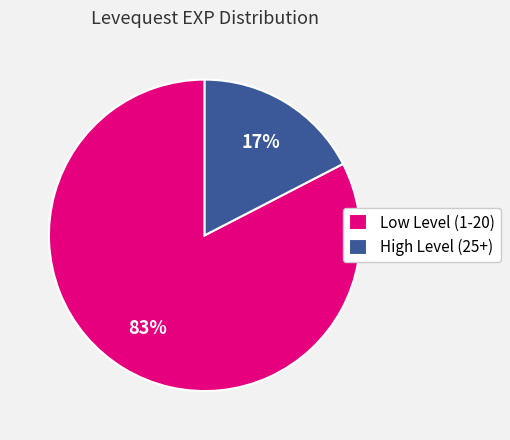

To the nearest percent, what is the average slice percentage?

50%